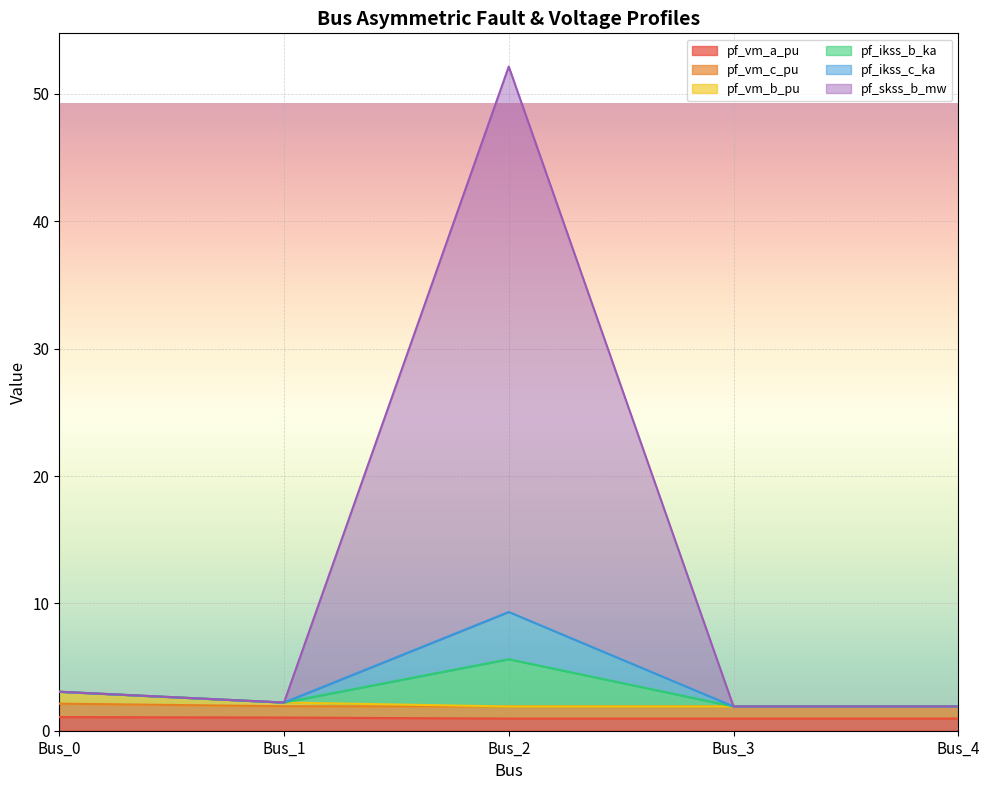

True or false: pf_ikss_b_ka and pf_ikss_c_ka cross at least once.

False